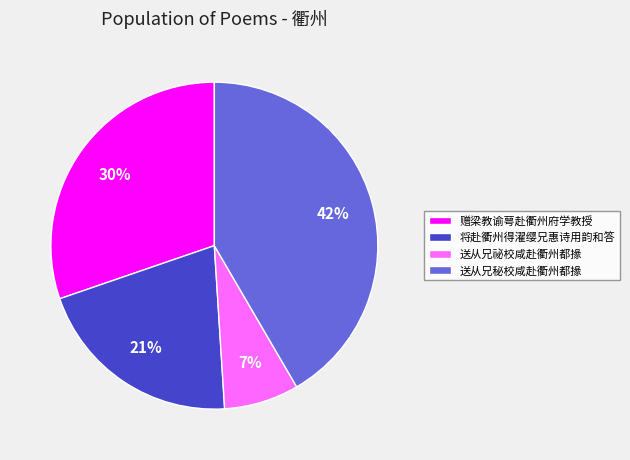

Does 送从兄祕校咸赴衢州都掾 represent more than half of the total?

No